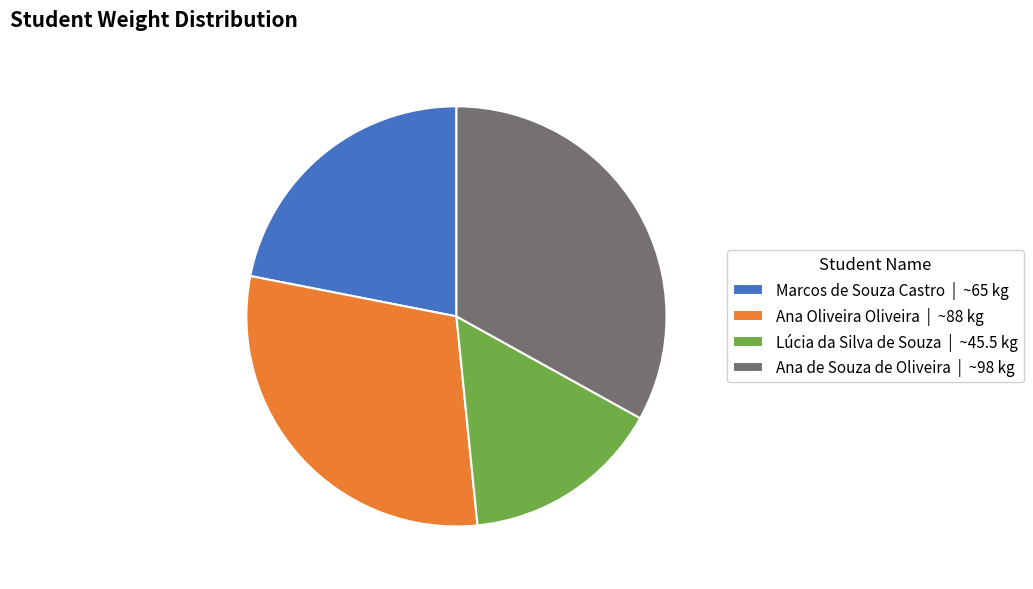

Approximately how many times larger is the value at Ana Oliveira Oliveira compared to Lúcia da Silva de Souza?

1.9